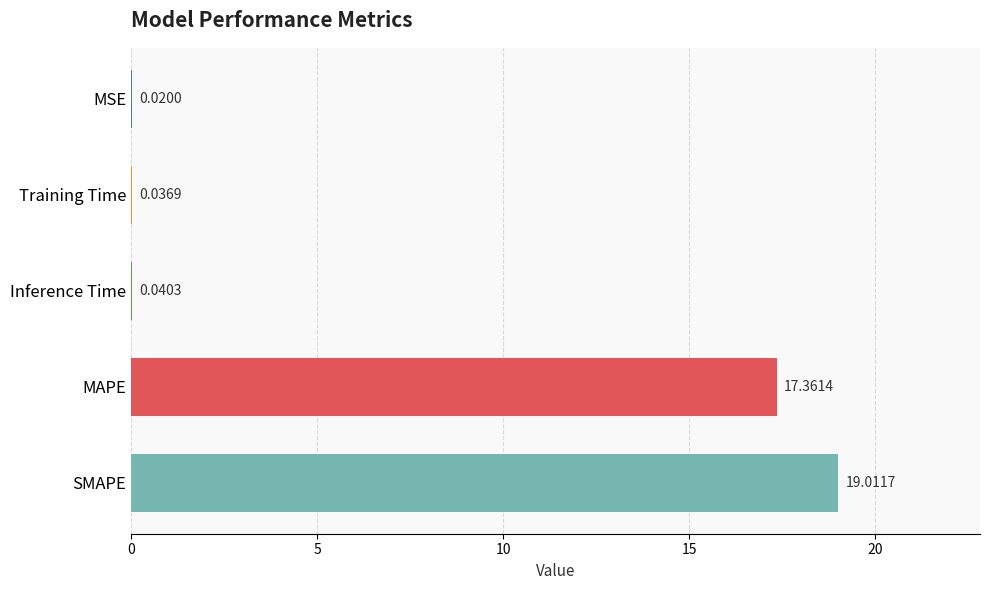

What is the change in value from SMAPE to Inference Time?

-19.0